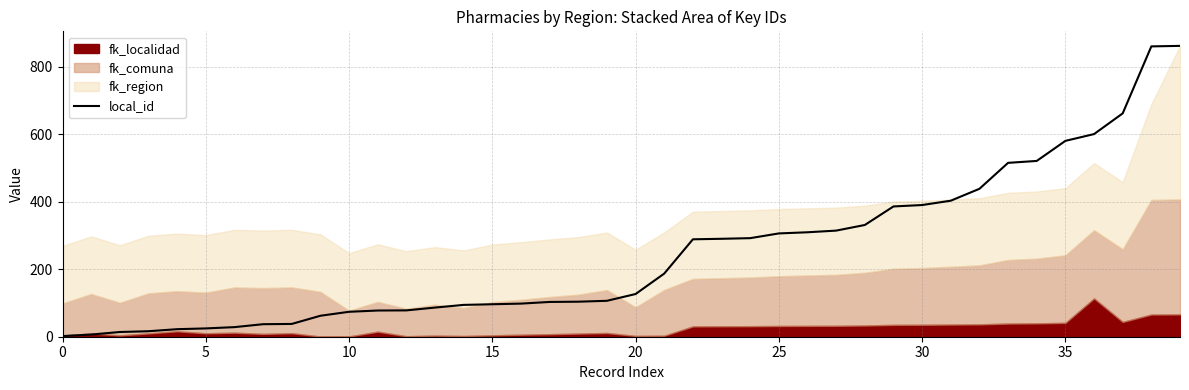

True or false: there are more than 2 points higher than both neighbors.

False